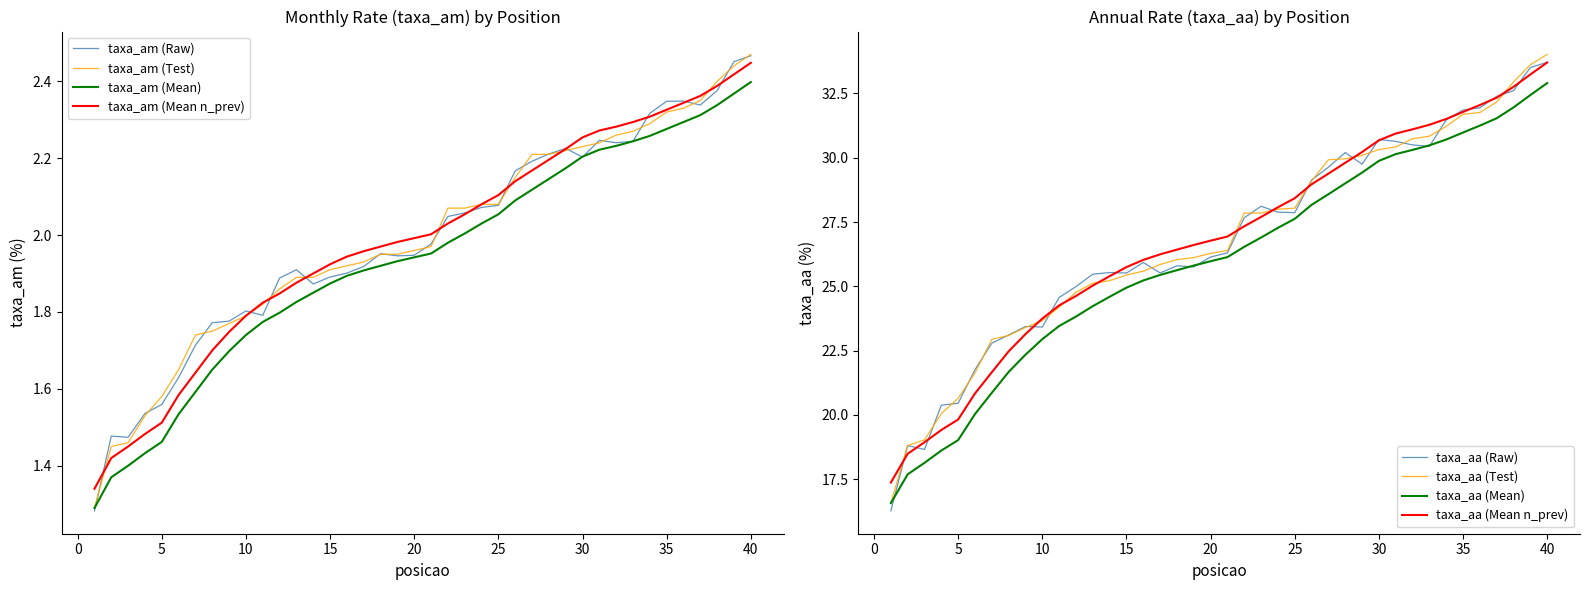

What is the maximum value for taxa_aa?

34.0